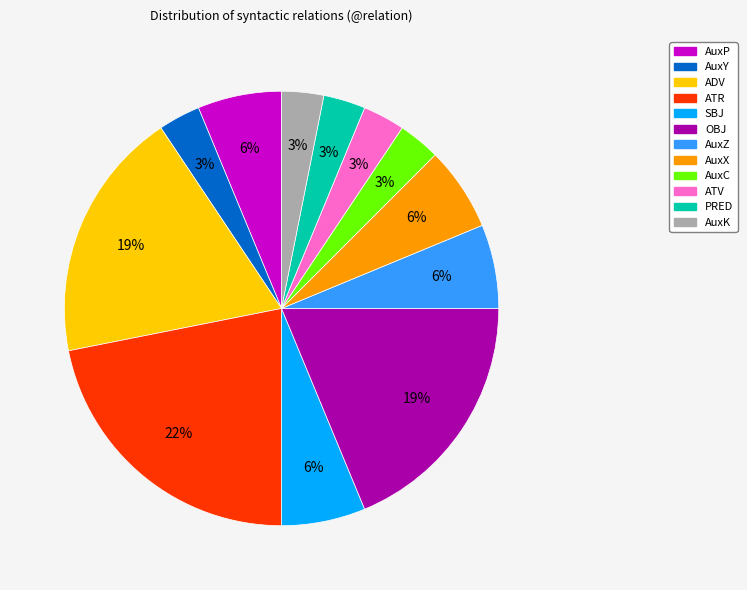

How many segments does this pie chart have?

12